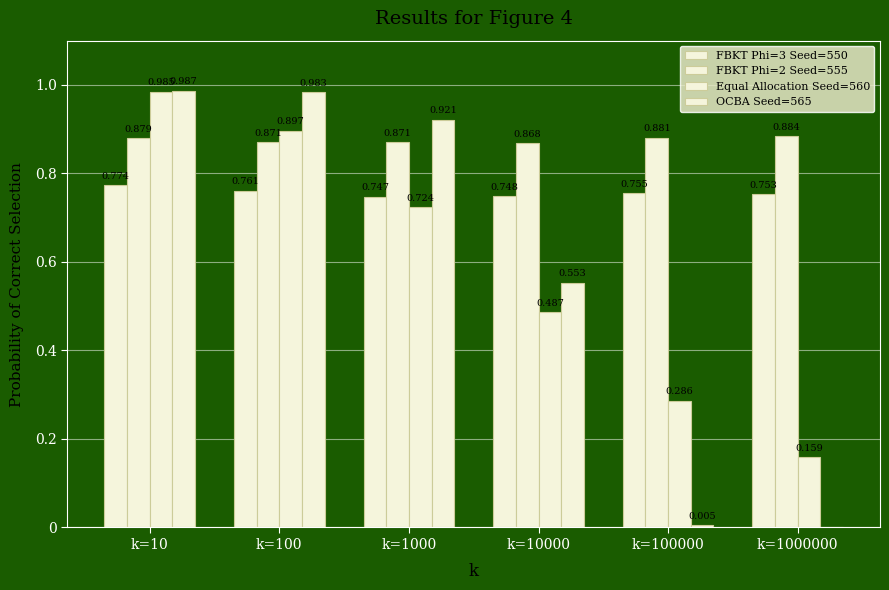

How many values in the OCBA Seed=565 series exceed 0?

5